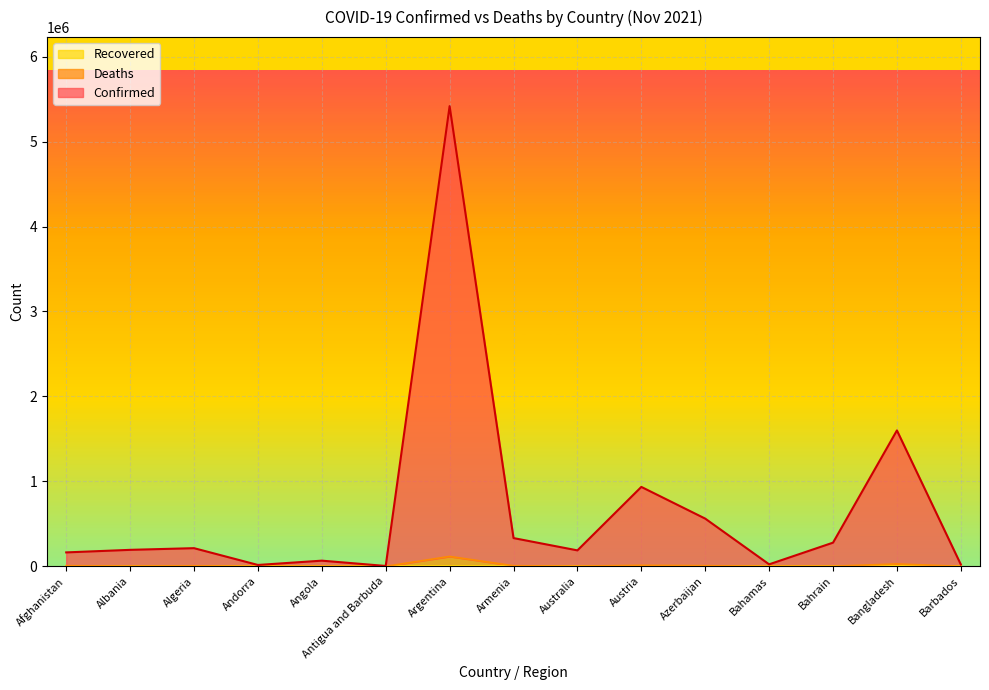

What is the label of the 9th point from the left?

Australia